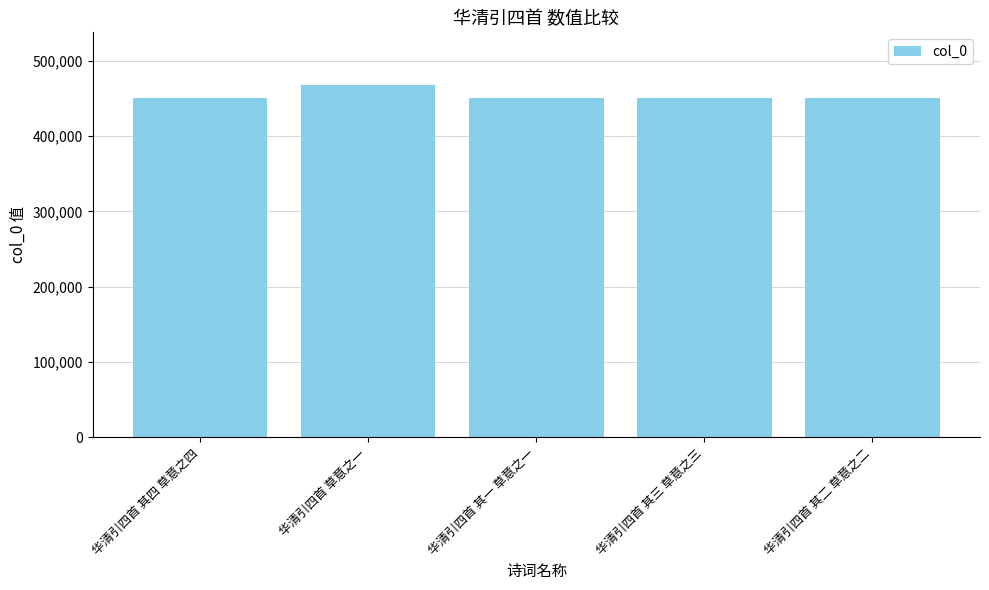

What position from the right is 华清引四首 其一 草意之一?

3